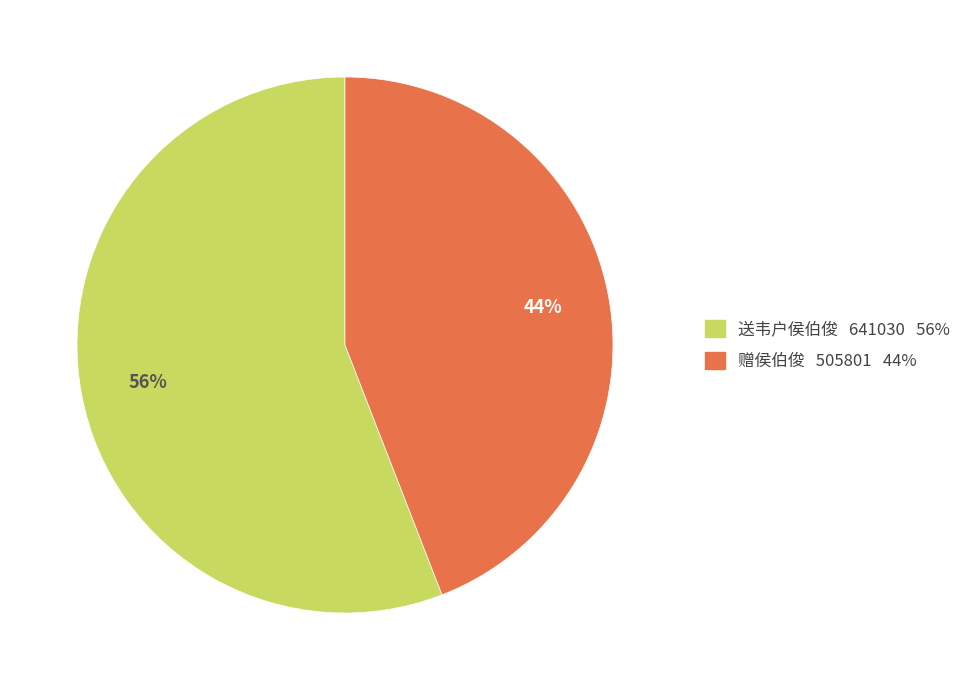

How many slices are in this pie chart?

2